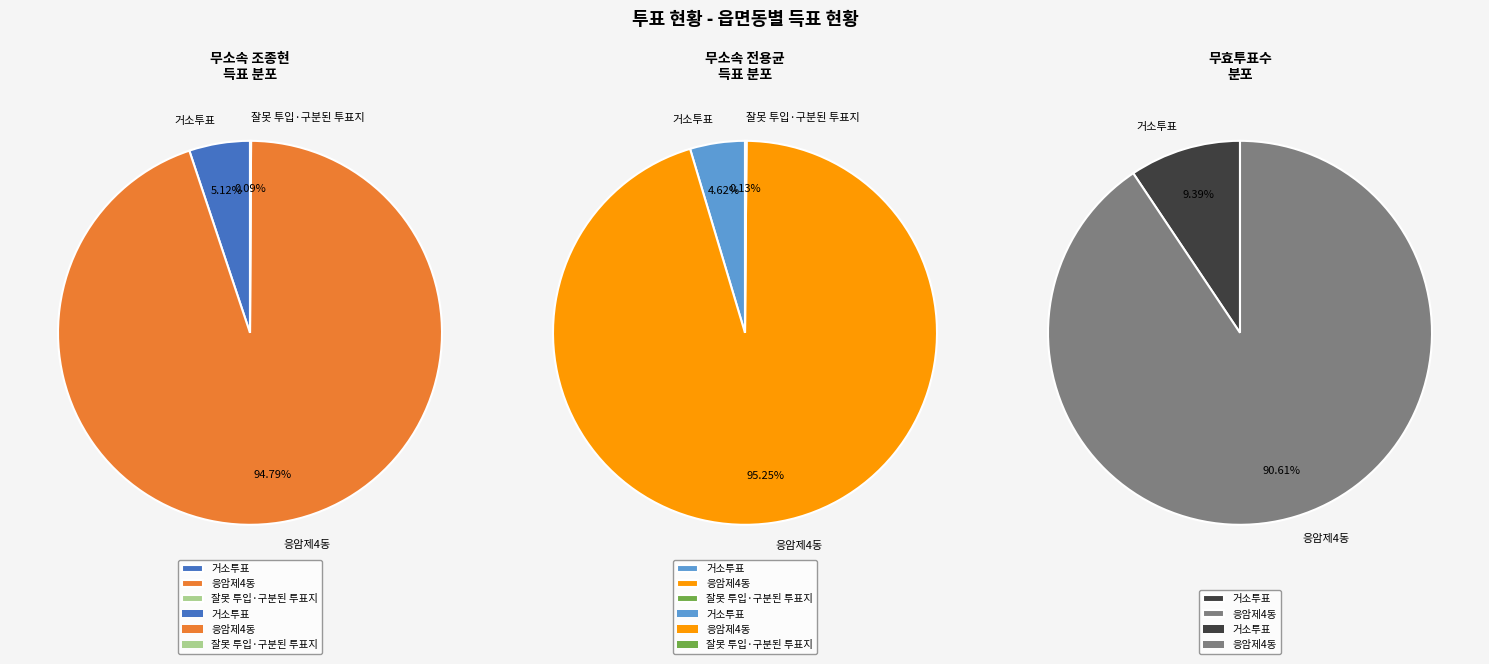

Count the number of slices in the pie.

3